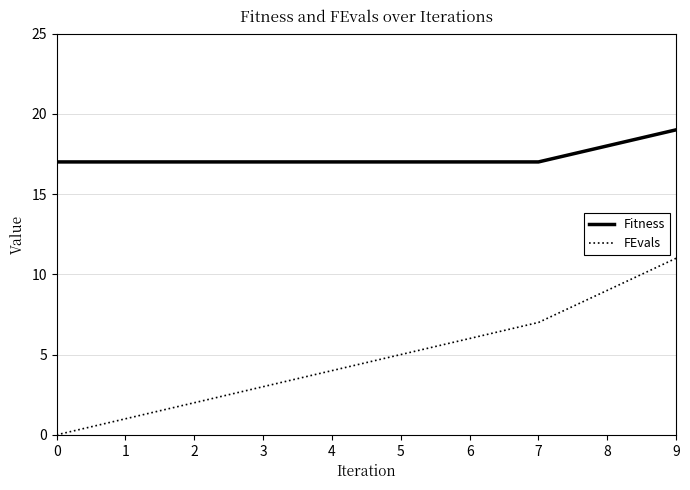

How many values in the FEvals series are below 5?

5